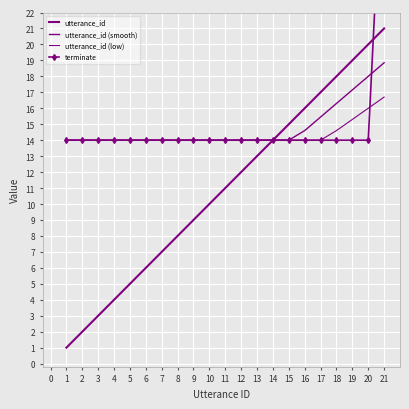

What is the value of the utterance_id (low) point at the 9th from the left?

14.0